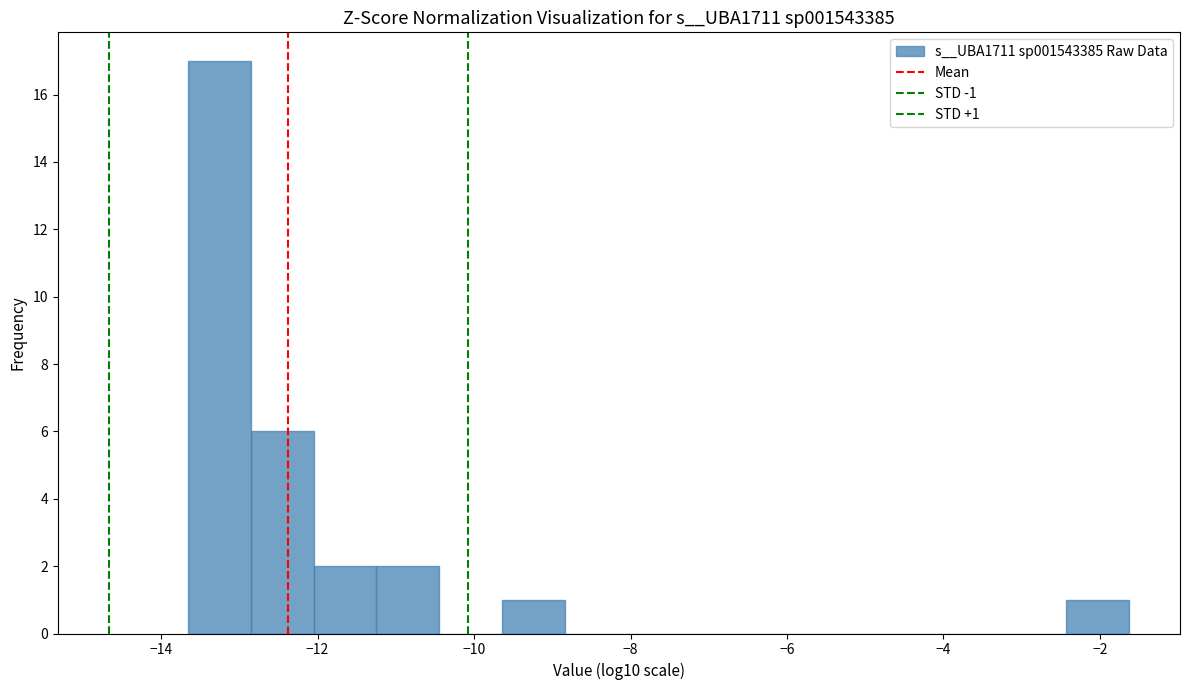

Which range on the x-axis has the tallest bar?

-13.6 to -12.8